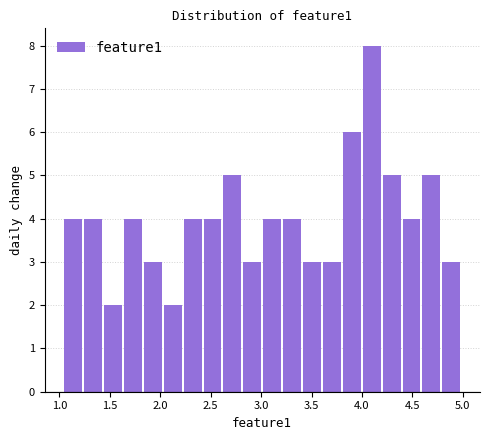

Around what value on the x-axis is the tallest bar? Give the approximate position of its centre, as read against the axis.

4.10